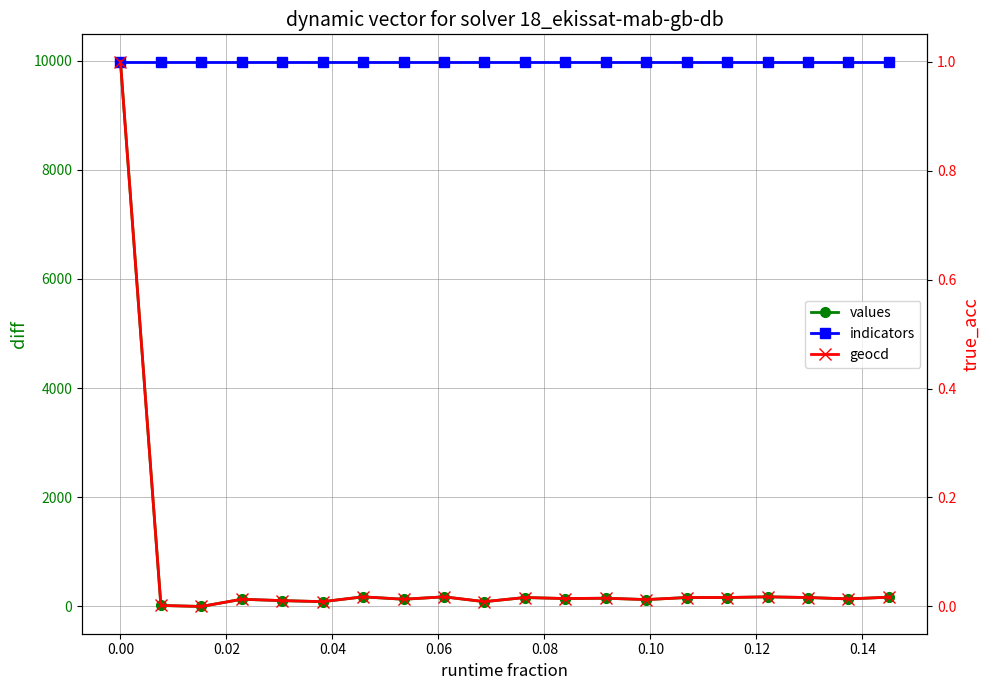

Does the chart display data point markers on the line(s)?

Yes